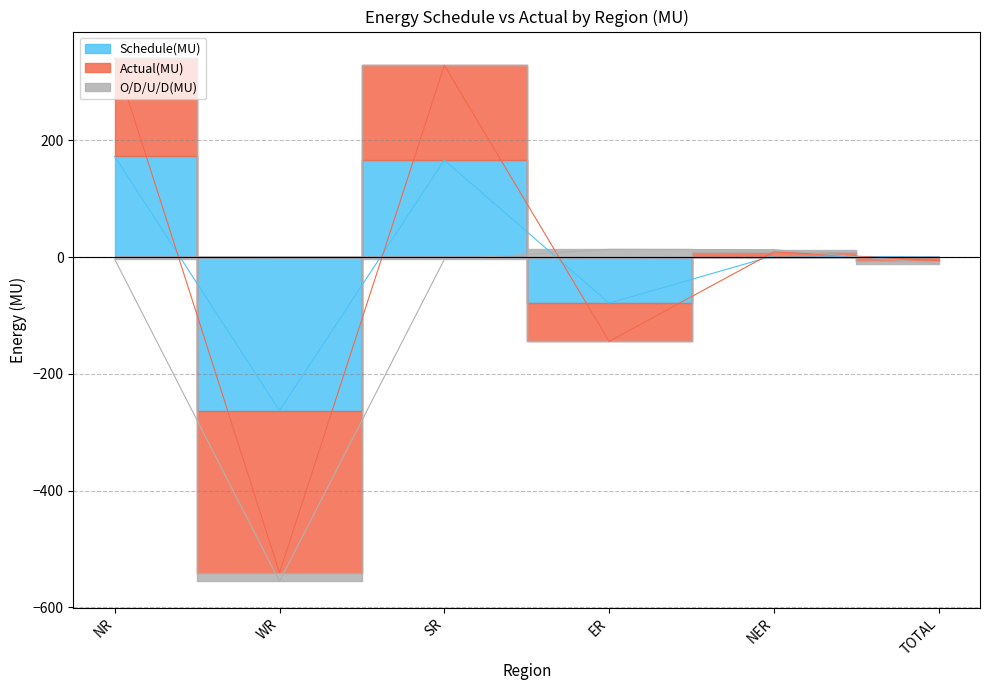

True or false: Schedule(MU) has a value of -0.1 at TOTAL.

False